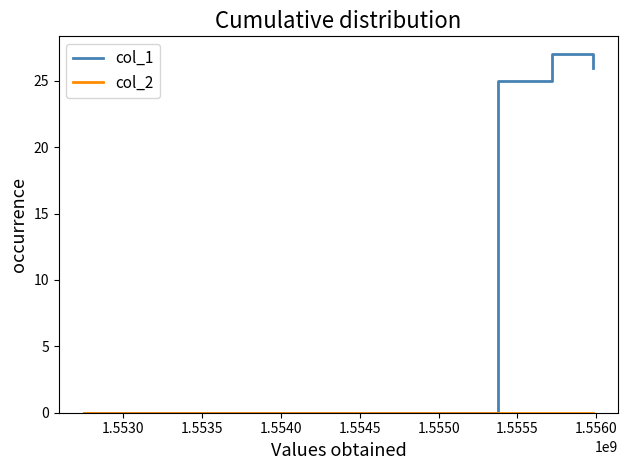

At how many categories does at least one series exceed 13?

3